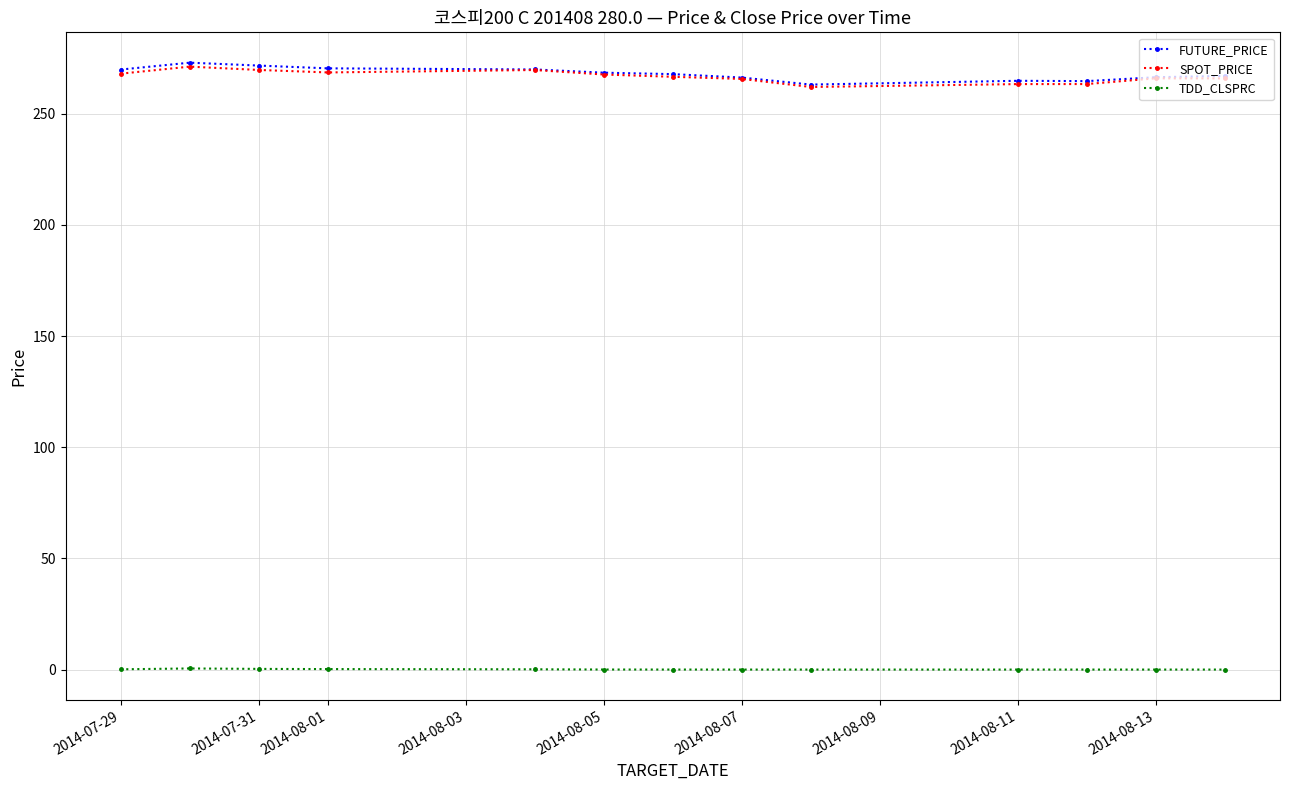

True or false: TDD_CLSPRC and SPOT_PRICE intersect in this chart.

False